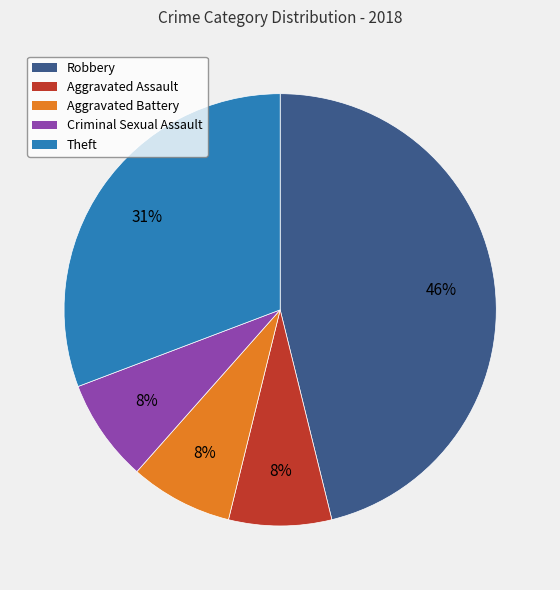

The Theft slice represents 41% of the pie. True or false?

False